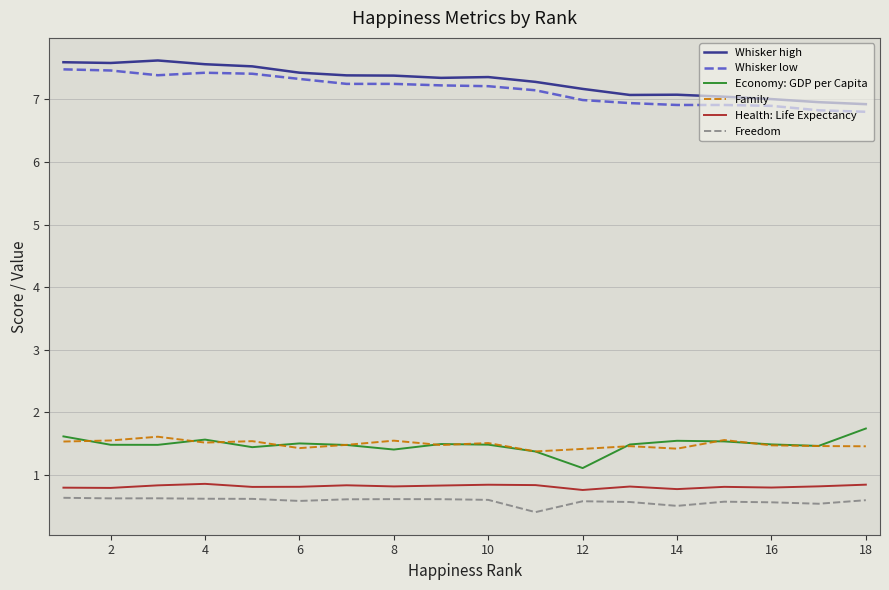

What is the greatest value displayed?

7.6